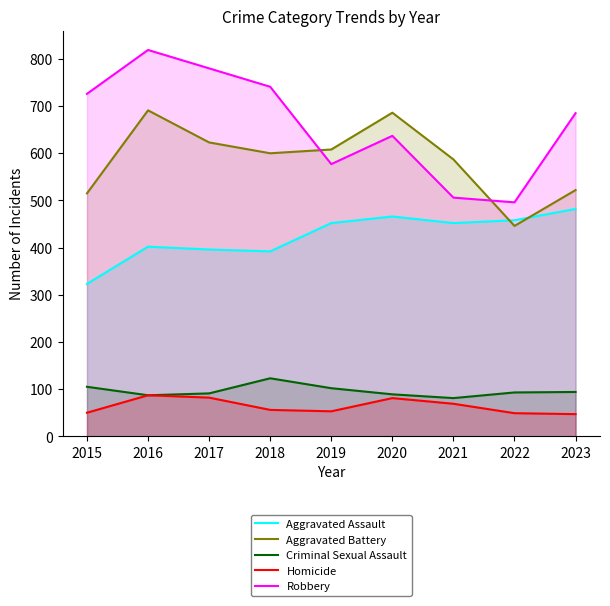

True or false: Criminal Sexual Assault and Aggravated Assault intersect in this chart.

False